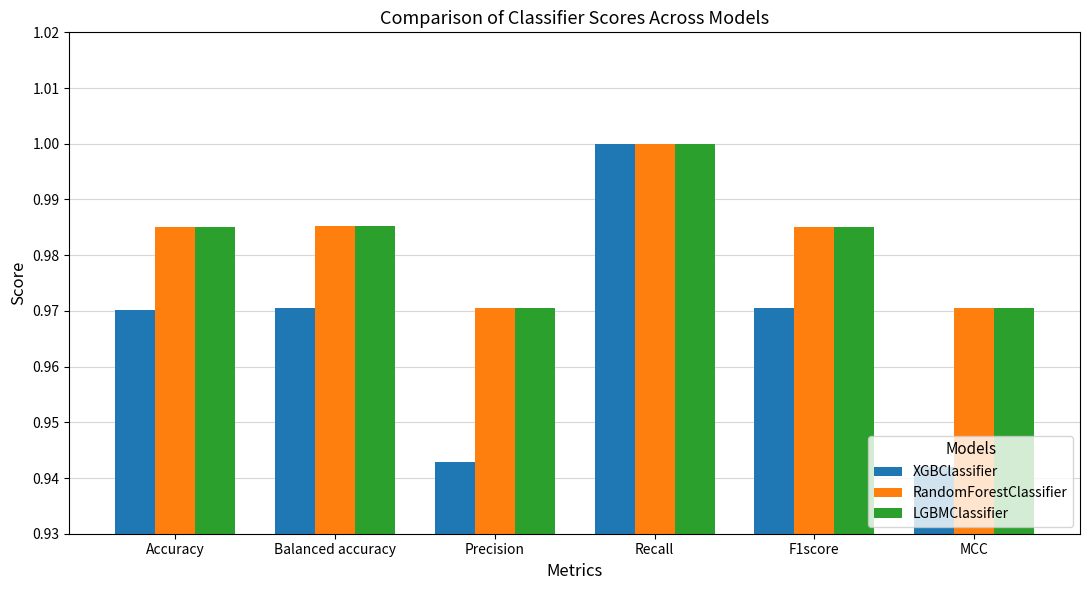

What is the sum of all LGBMClassifier values?

5.9